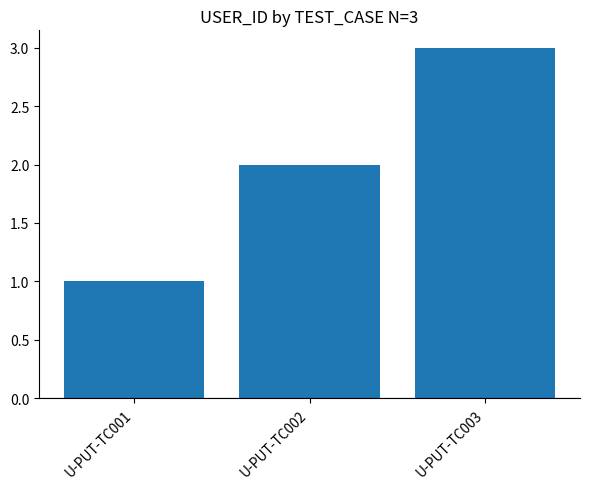

What is the value of the 2nd bar from the left?

2